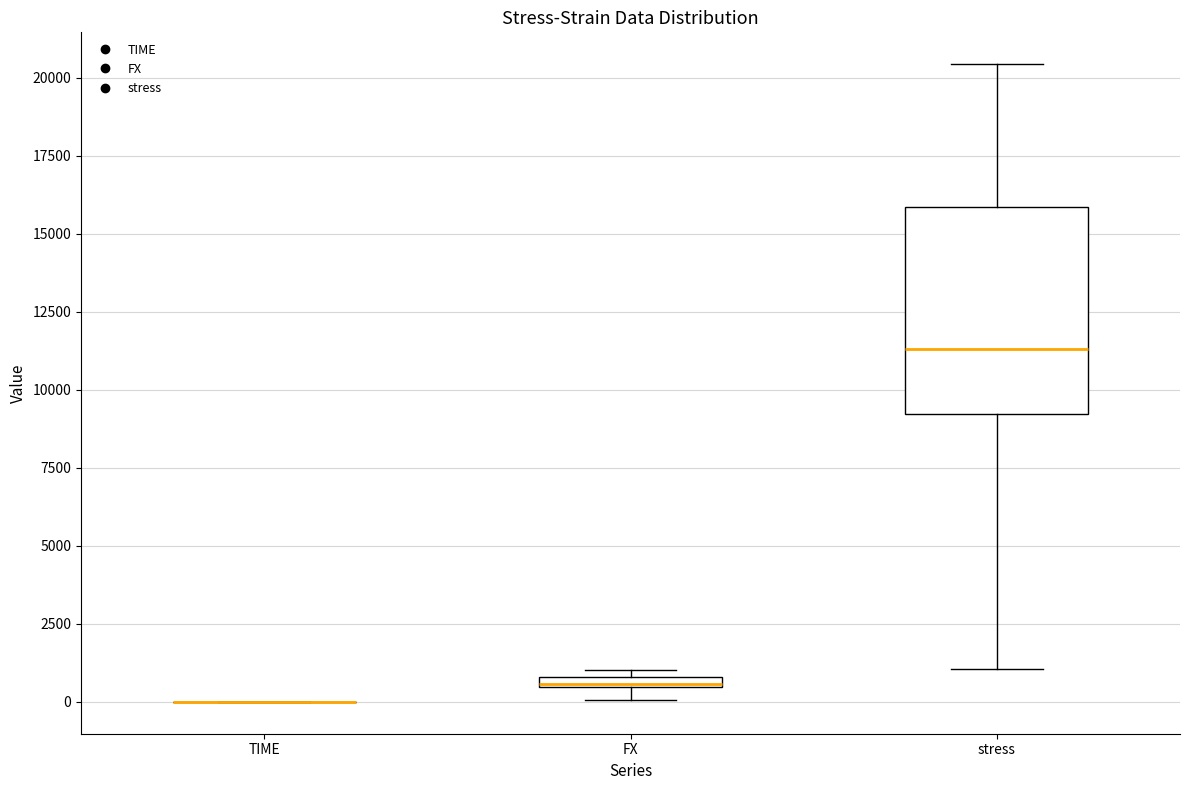

Where is the lower edge of the box for FX on the y-axis? The values are not printed on the chart, so give them approximately, as read against the axis.

500